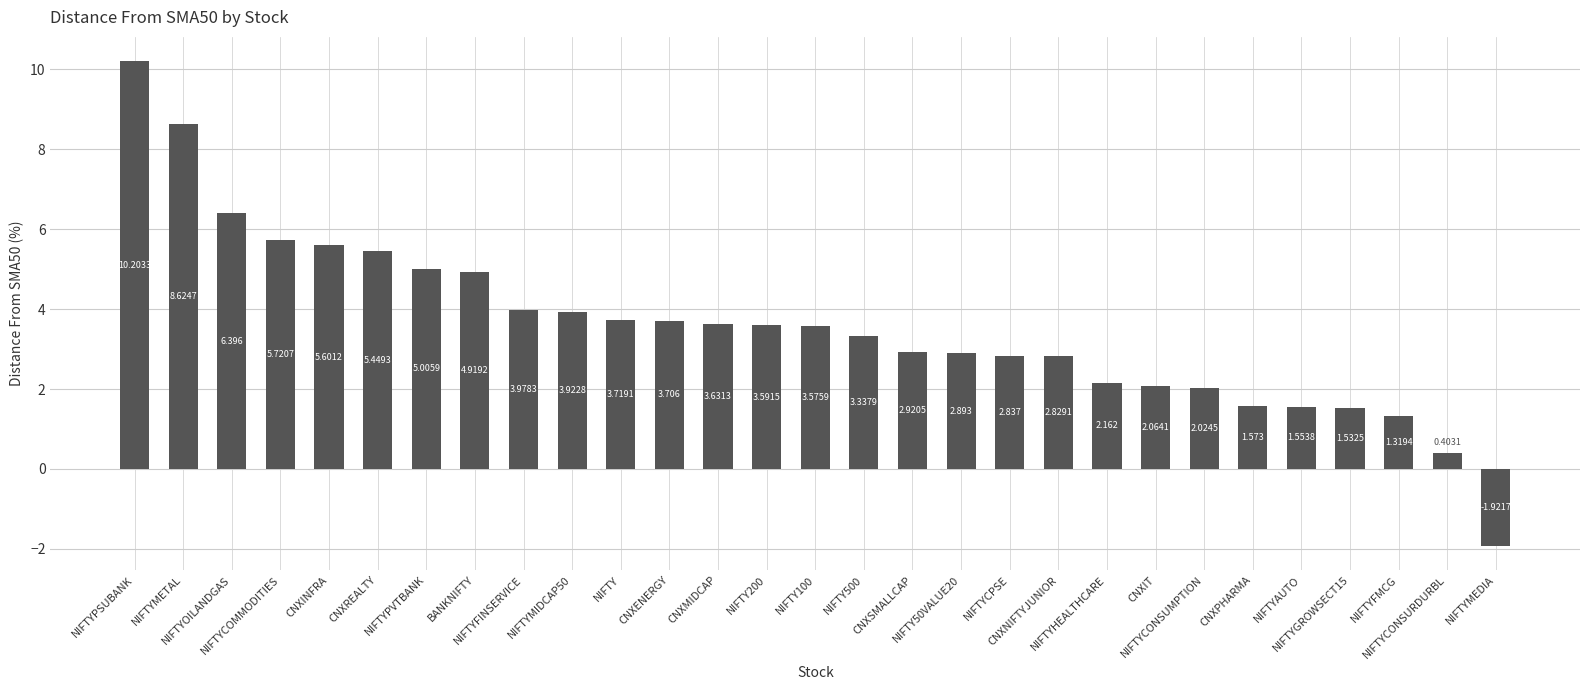

How many data points does each series have?

29